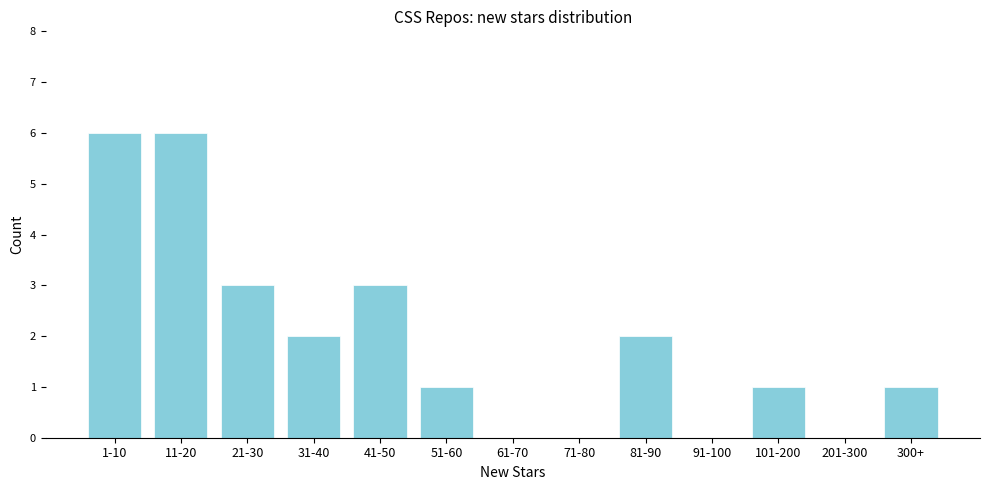

Reading left to right, extract all data points from this chart.

1-10=6	11-20=6	21-30=3	31-40=2	41-50=3	51-60=1	61-70=0	71-80=0	81-90=2	91-100=0	101-200=1	201-300=0	300+=1